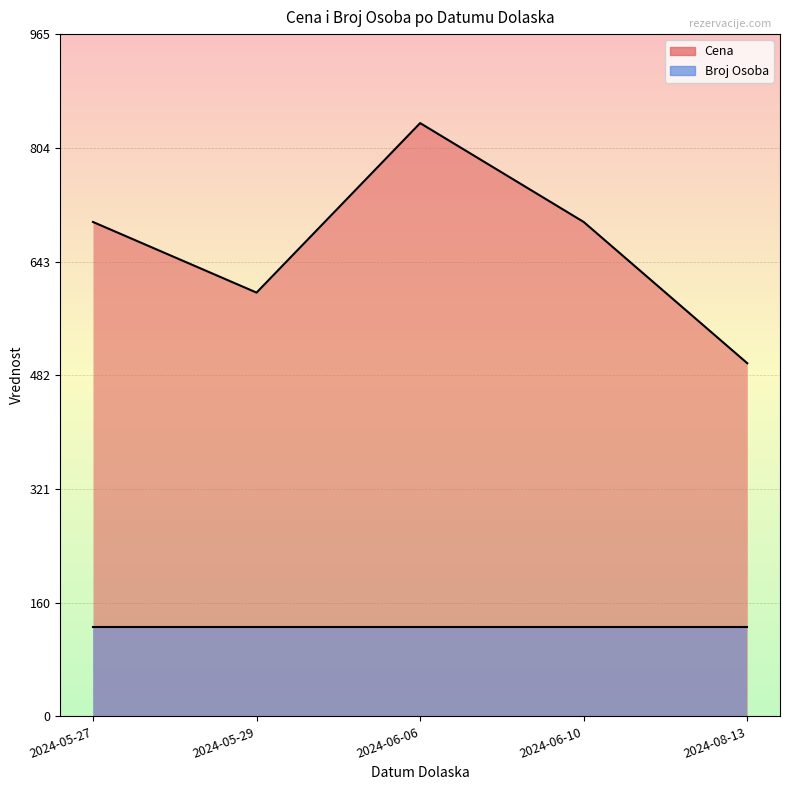

Rank the categories by value from lowest to highest.

2024-08-13, 2024-05-29, 2024-05-27, 2024-06-10, 2024-06-06